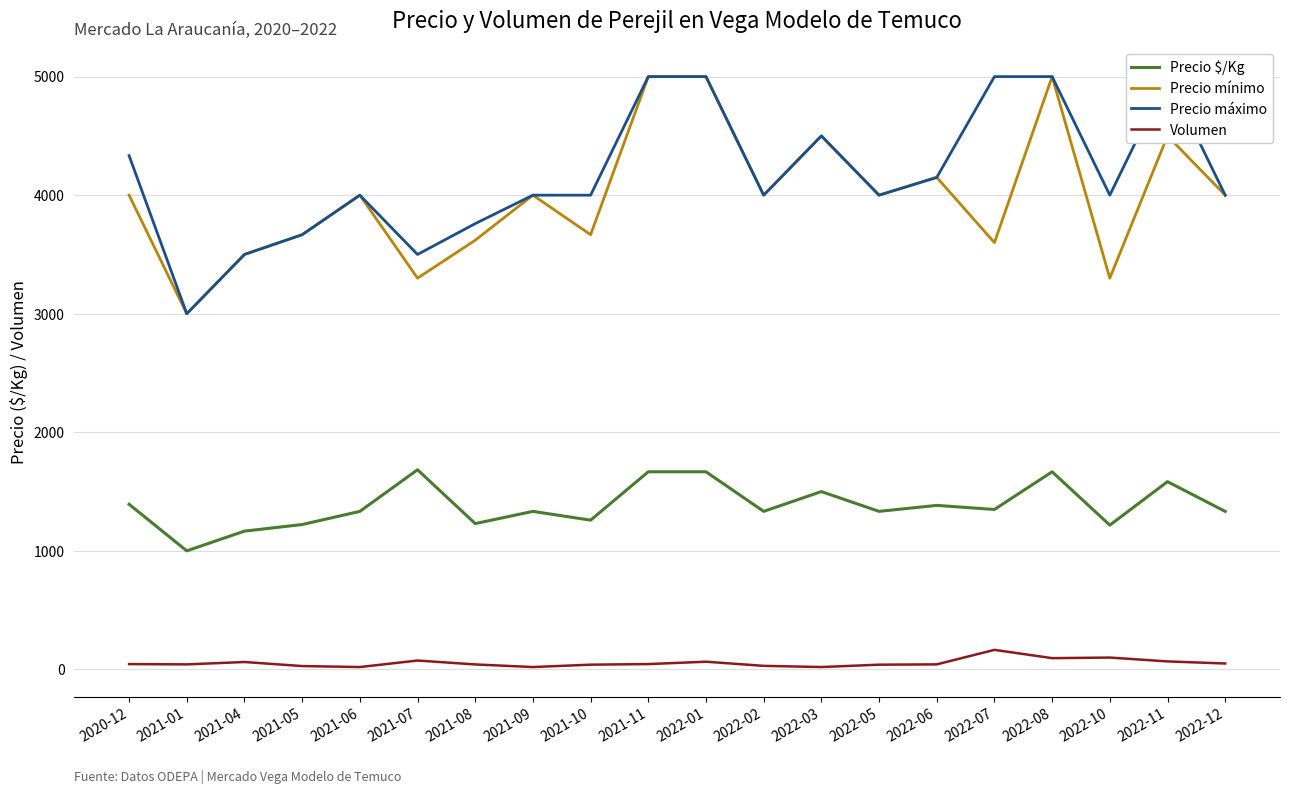

Where does the Precio mínimo series first go above 4000?

2021-11